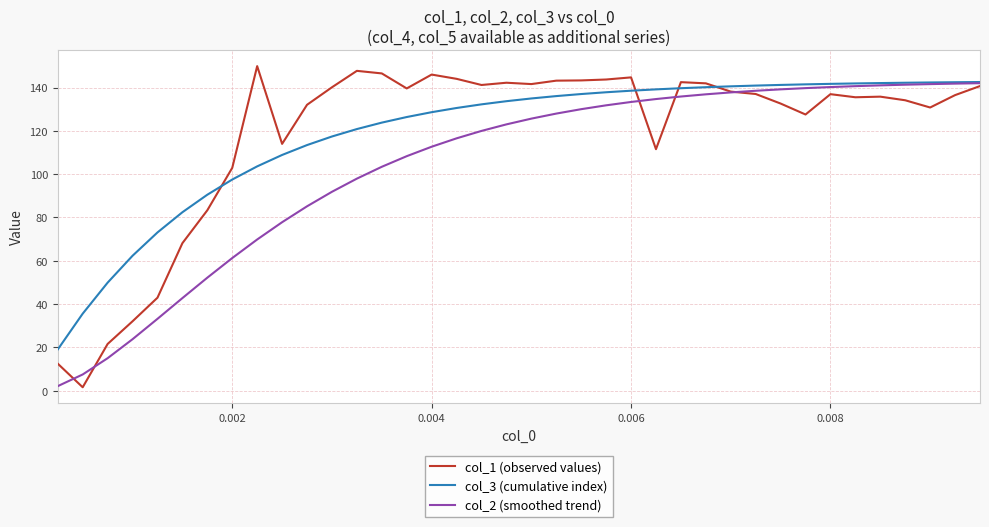

True or false: col_1 (observed values) and col_3 (cumulative index) intersect in this chart.

True